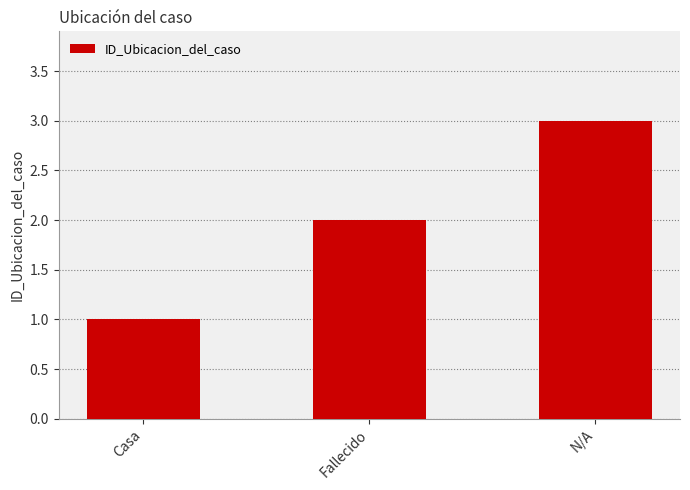

Where is the data nearest to the value 2?

Fallecido